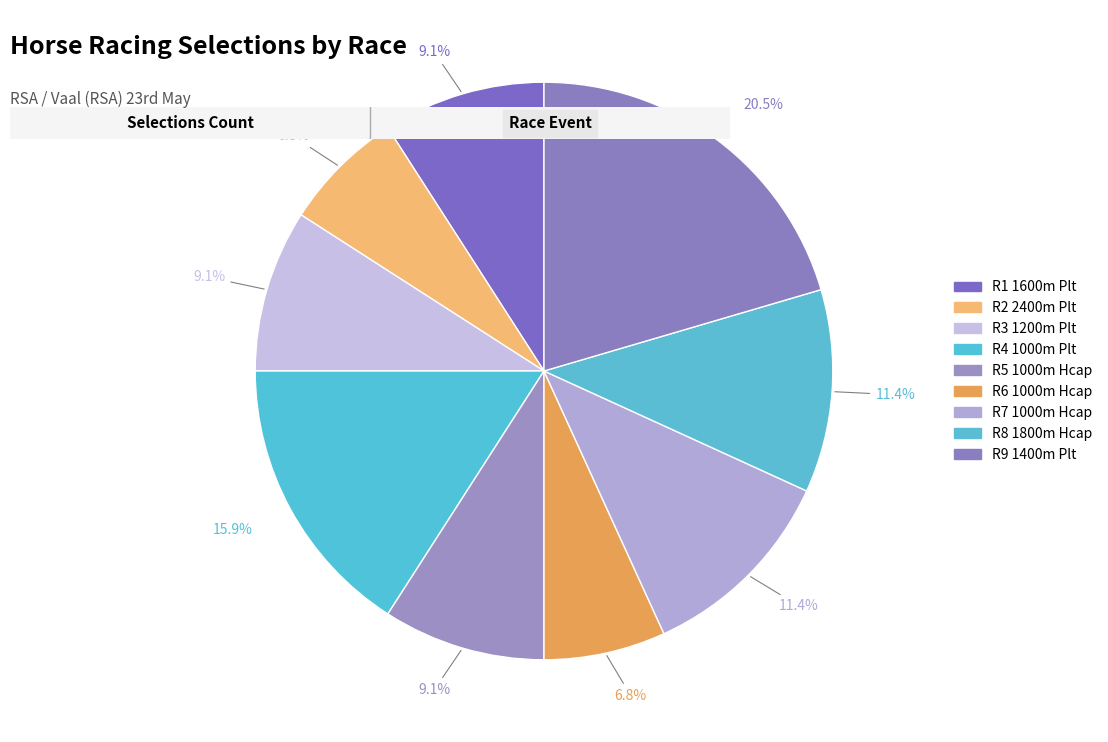

Which has a higher value, R6 1000m Hcap or R9 1400m Plt?

R9 1400m Plt